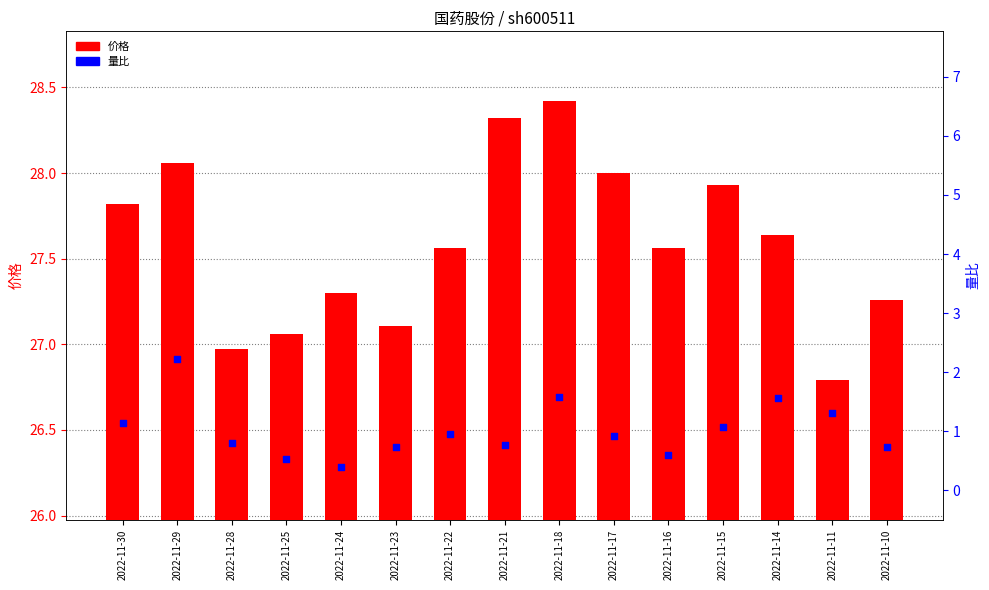

At how many categories does at least one series exceed 3?

15